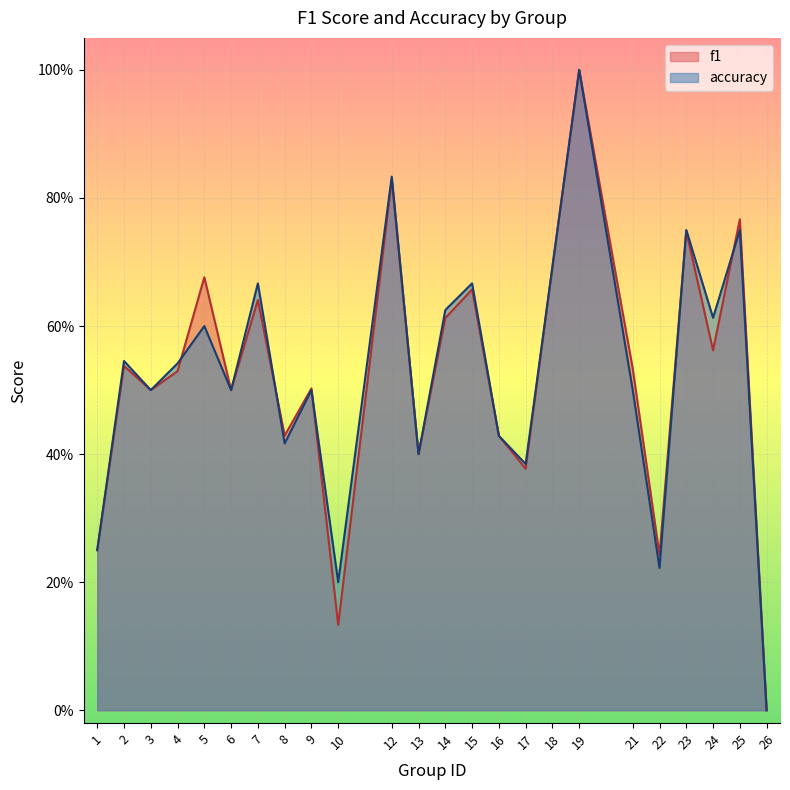

What are all the series names shown in the legend?

f1, accuracy